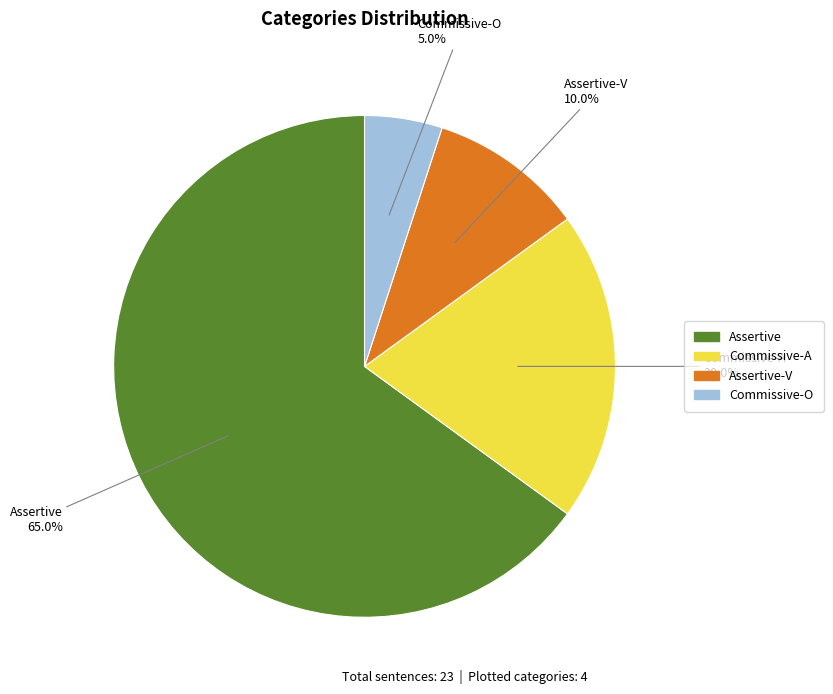

Is there any slice that represents more than half of the pie?

Yes